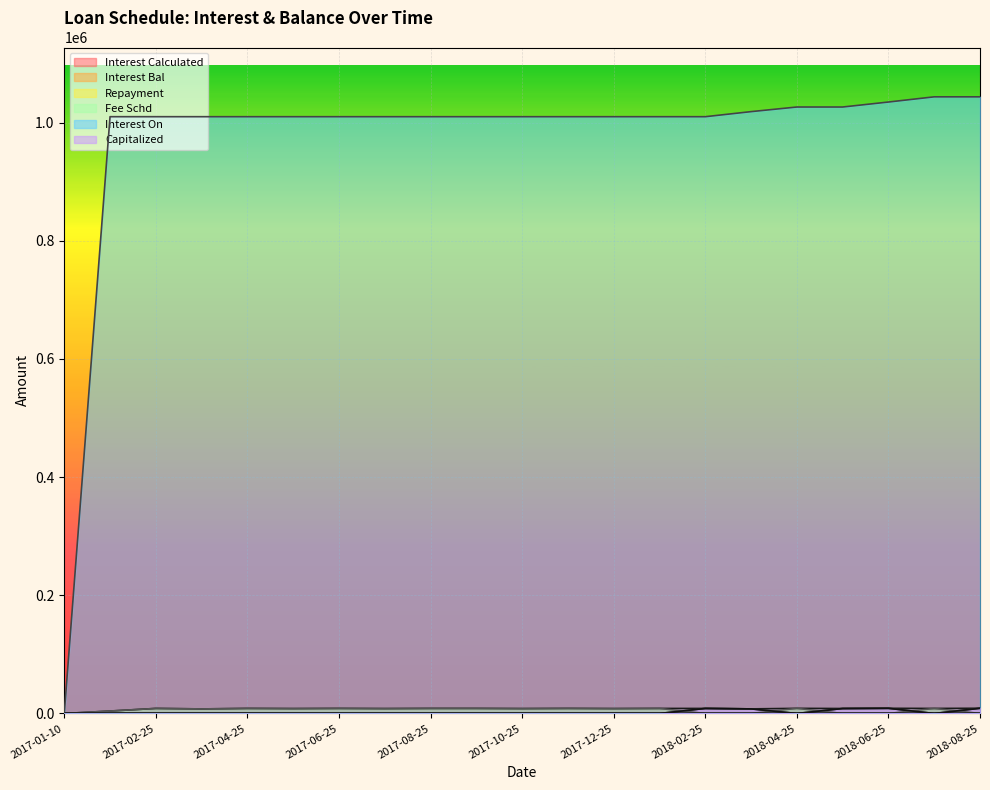

What is the approximate value of Repayment at 2017-12-25?

8301.4